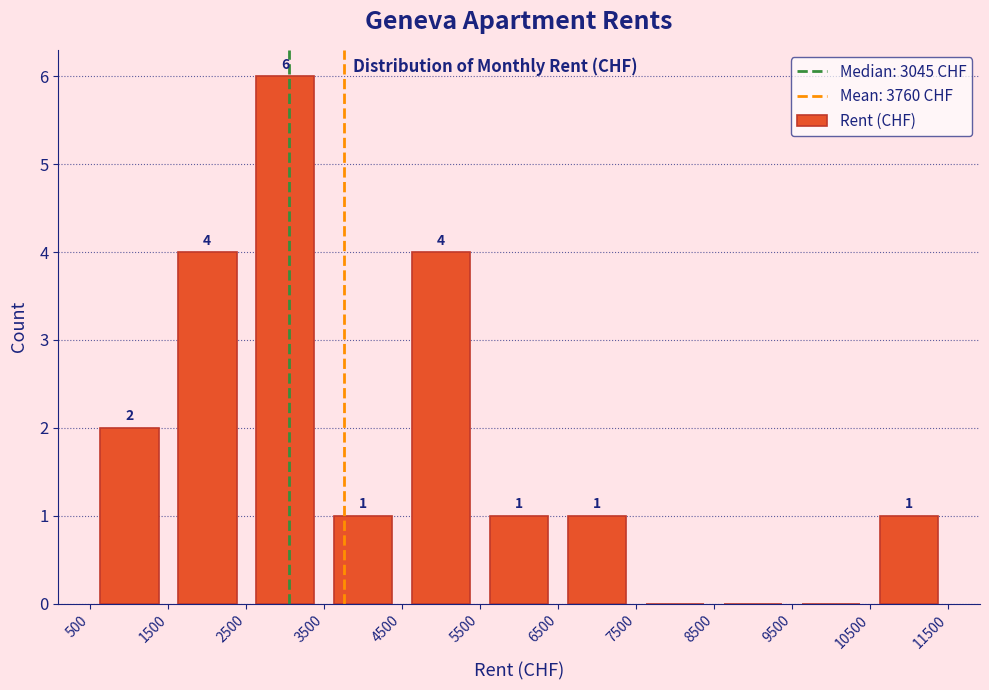

Over which range of the x-axis is the bar tallest?

2500 to 3500